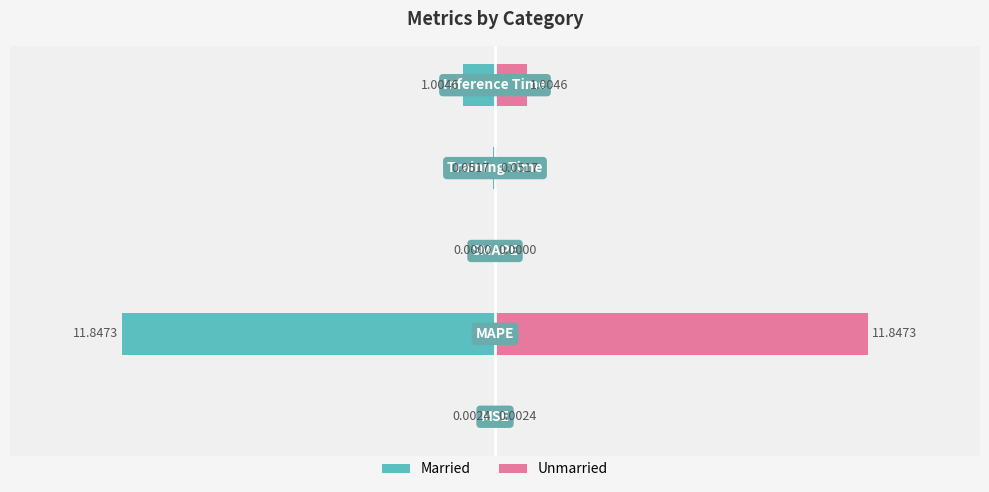

How many bars are there in each group?

2